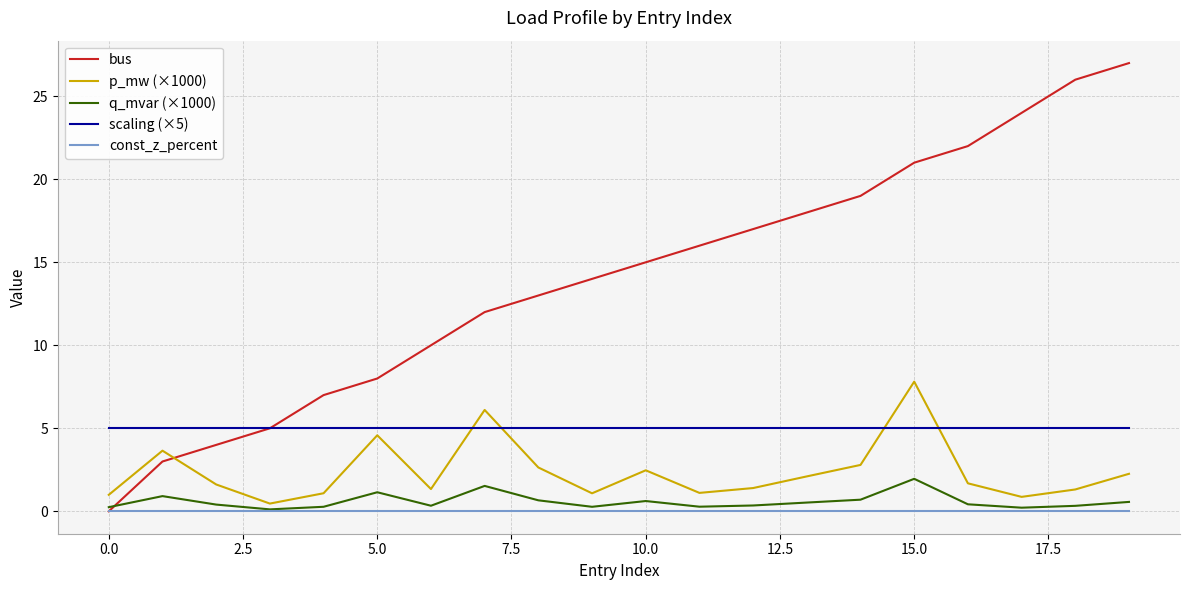

Which series has the largest total across all categories?

bus